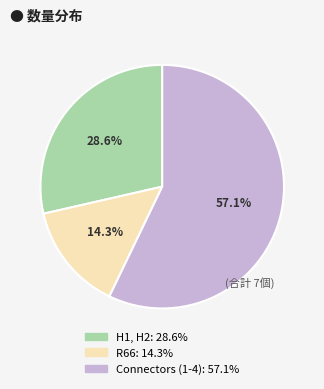

Which category has the smallest portion of the pie?

R66